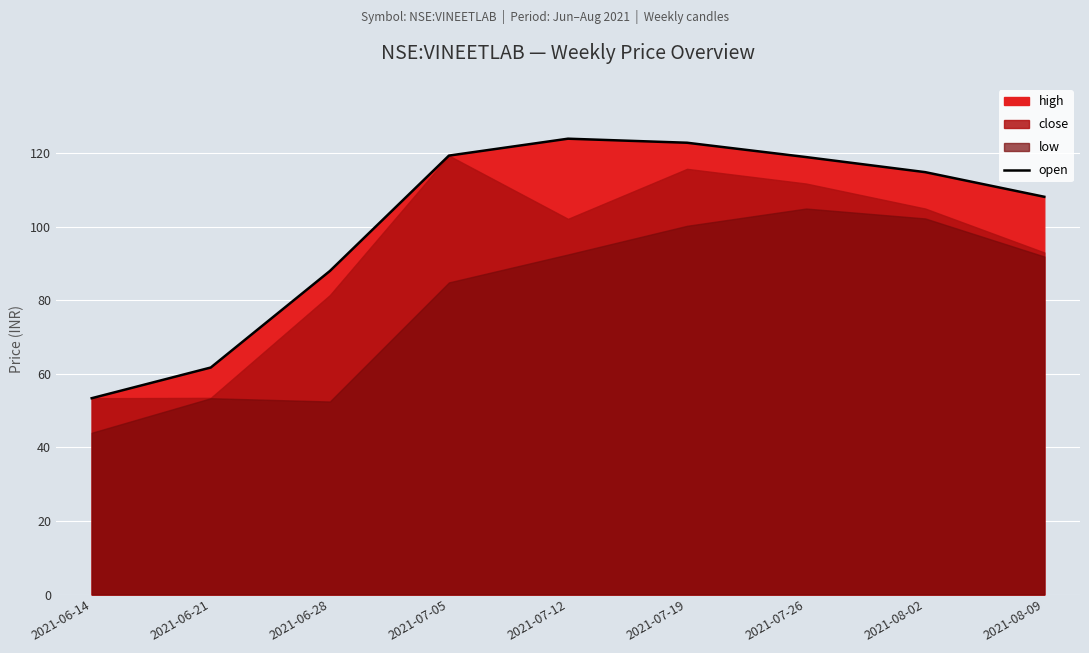

List the labels in order of value, largest first.

2021-07-12, 2021-07-19, 2021-07-05, 2021-07-26, 2021-08-02, 2021-08-09, 2021-06-28, 2021-06-21, 2021-06-14